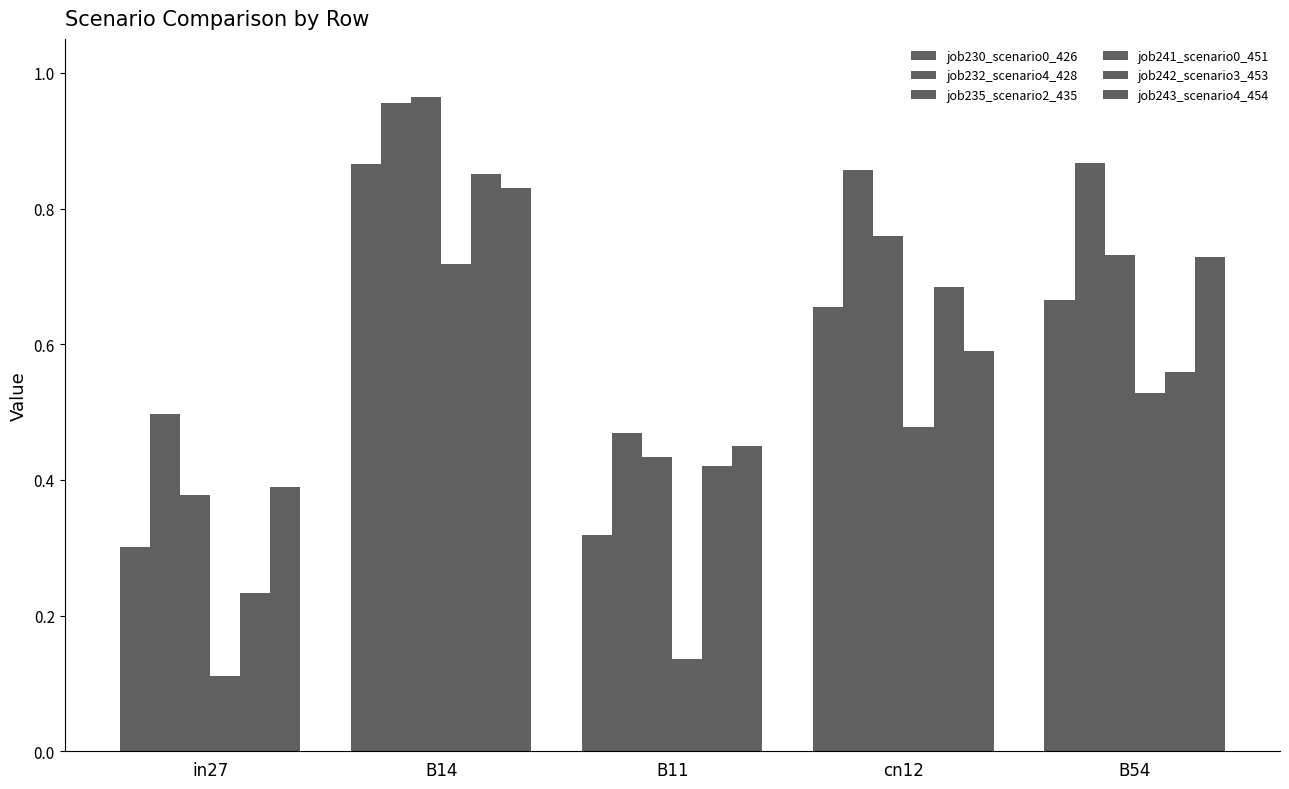

What is the difference between the highest and lowest values at in27?

0.4